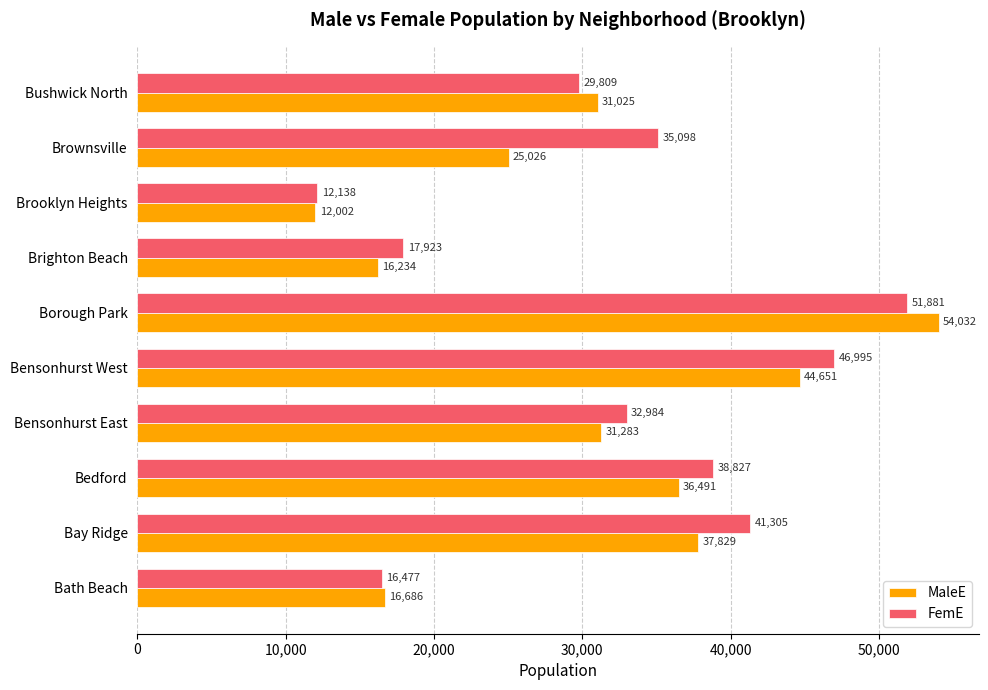

True or false: MaleE has a value of 52939 at Bedford.

False